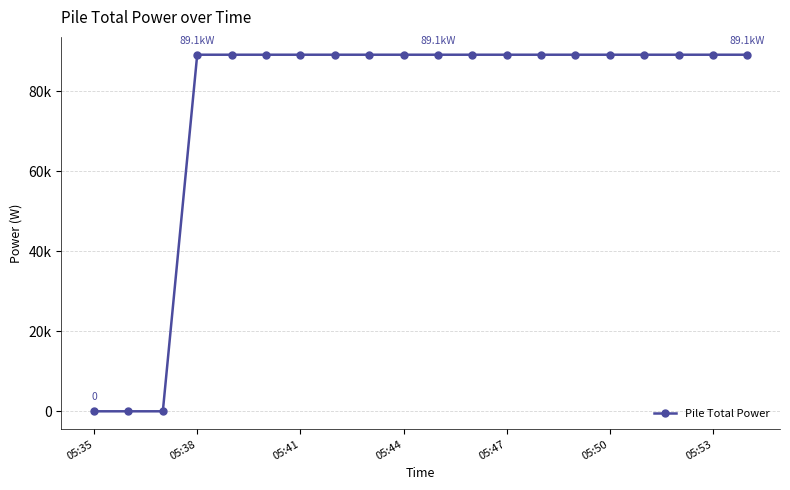

Does the chart have visible grid lines?

Yes